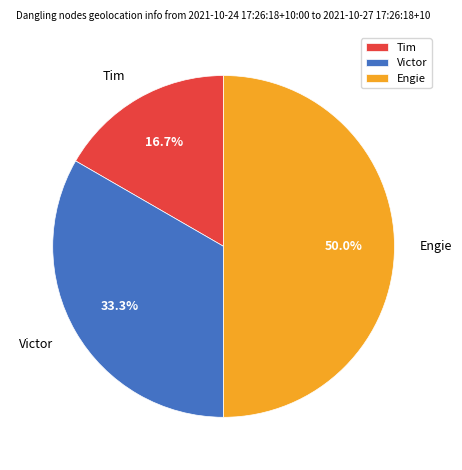

Does Victor represent more than half of the total?

No